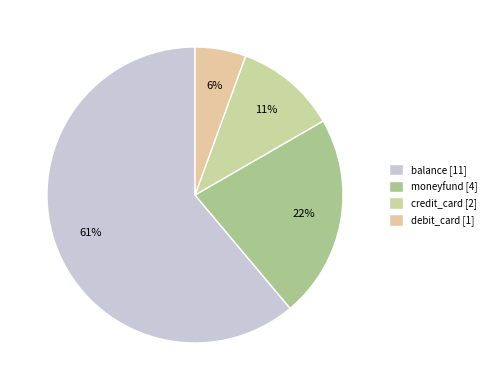

Count the number of slices in the pie.

4